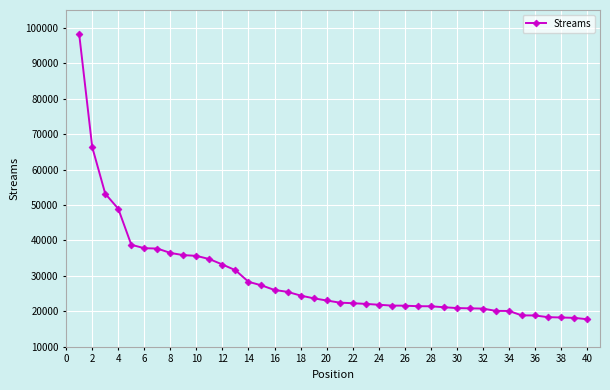

What is the smallest value displayed?

17786